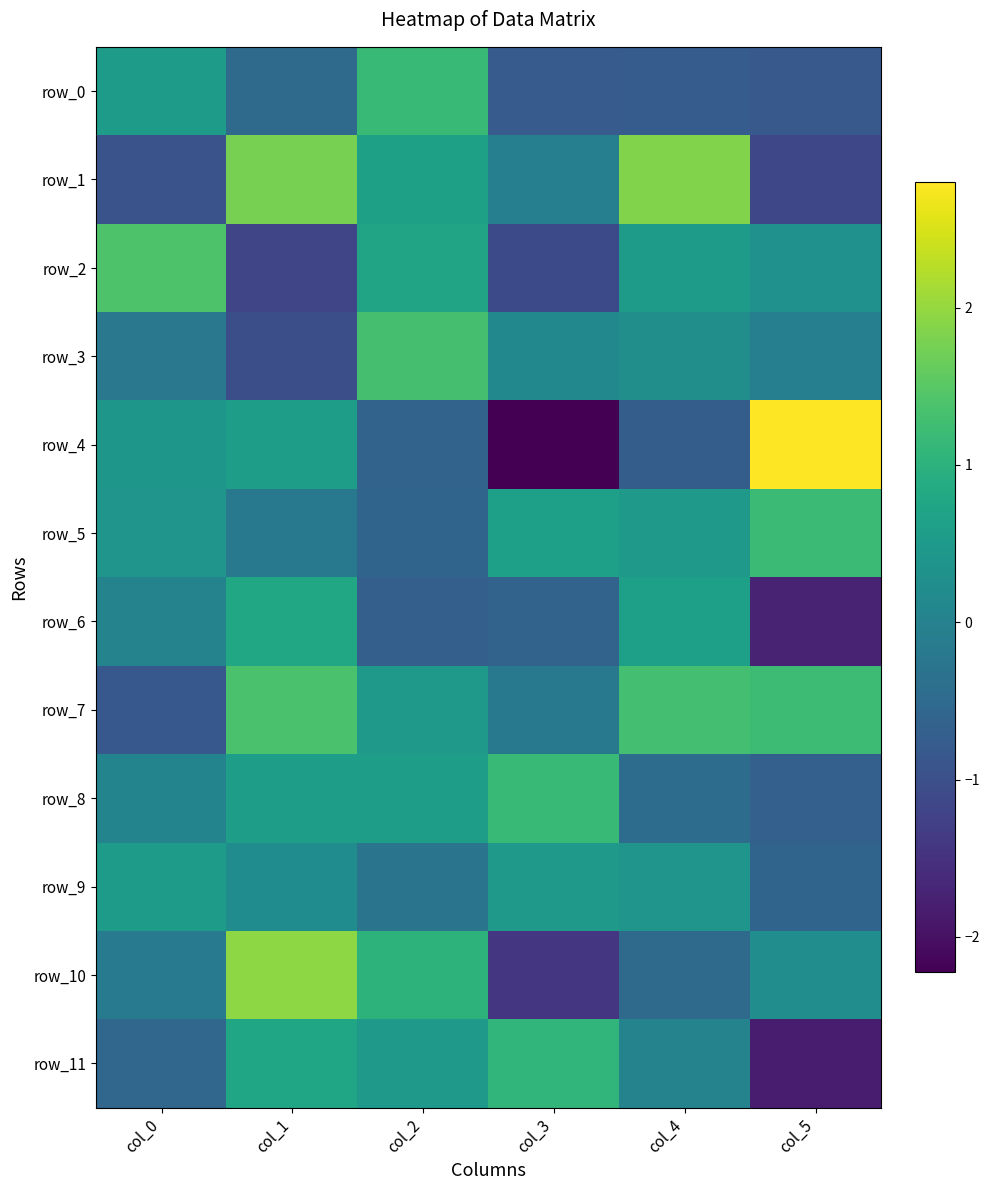

Which label corresponds to the smallest value in the chart?

col_3